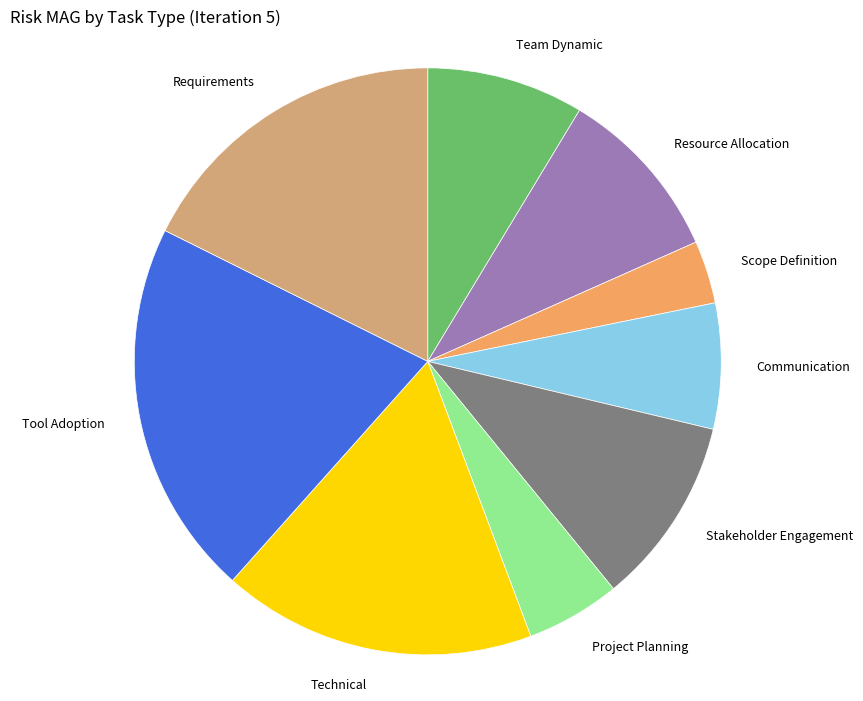

Between Resource Allocation and Team Dynamic, which is larger?

Resource Allocation